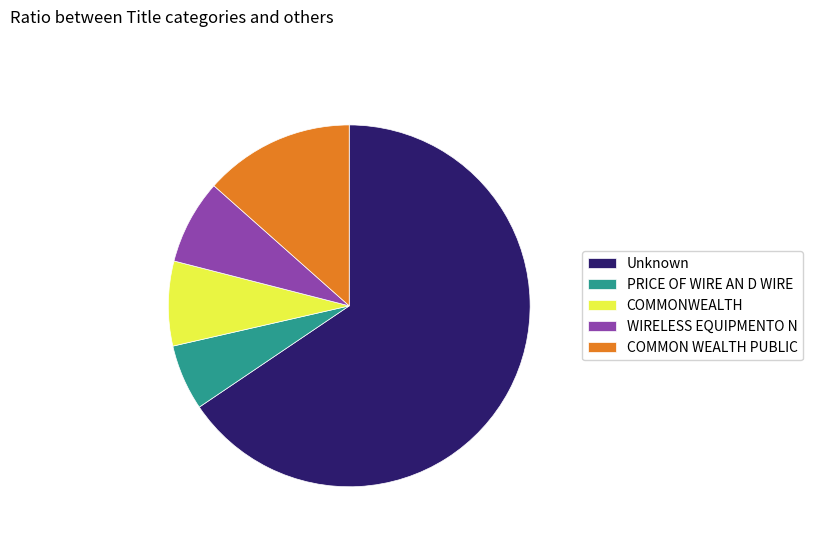

The COMMONWEALTH slice represents 1% of the pie. True or false?

False